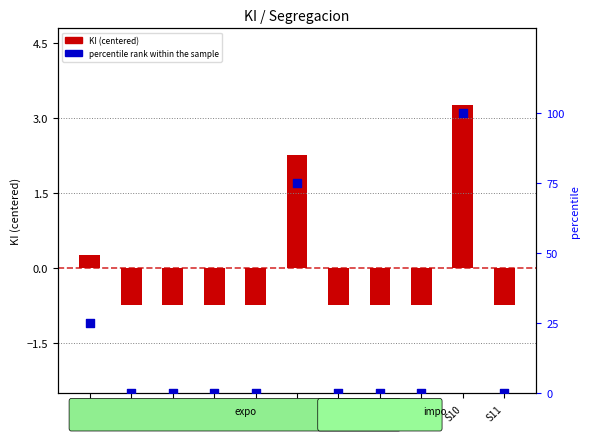

At how many categories does at least one series exceed 2?

3